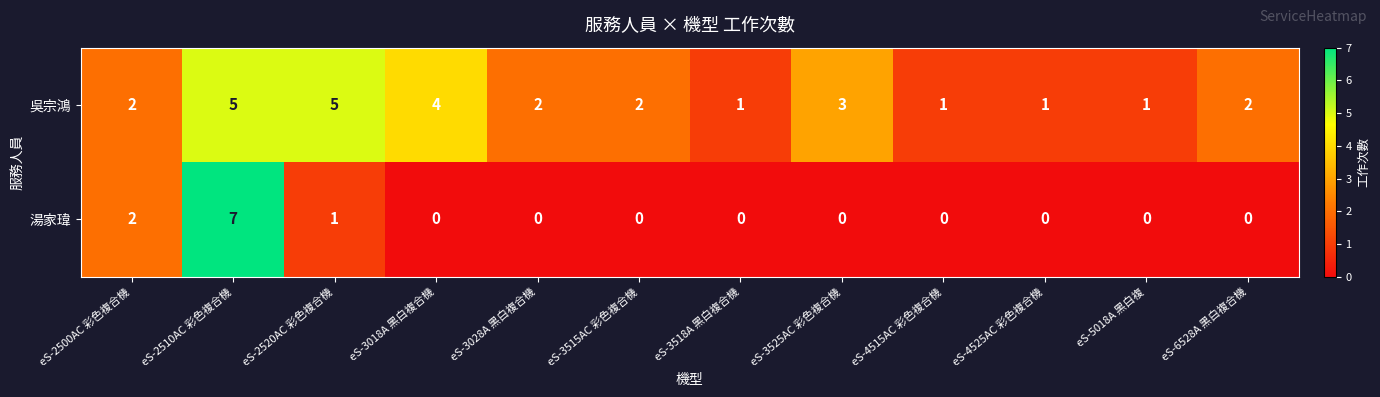

At which category is the sum across all series the highest?

eS-2510AC 彩色複合機